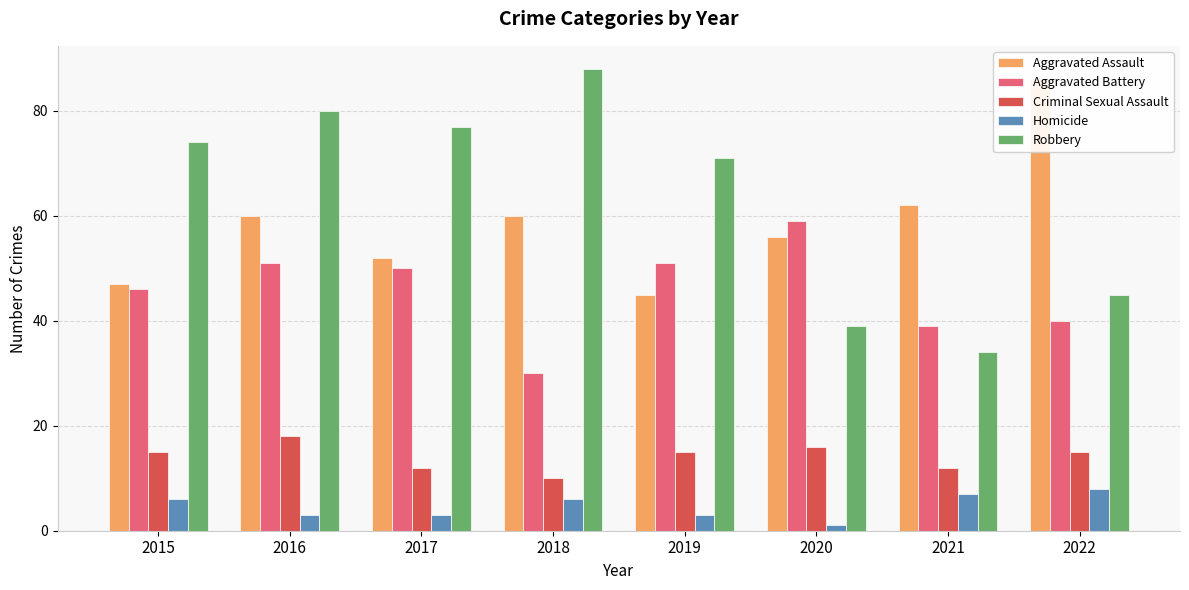

True or false: Aggravated Assault has a value of 86 at 2022.

True